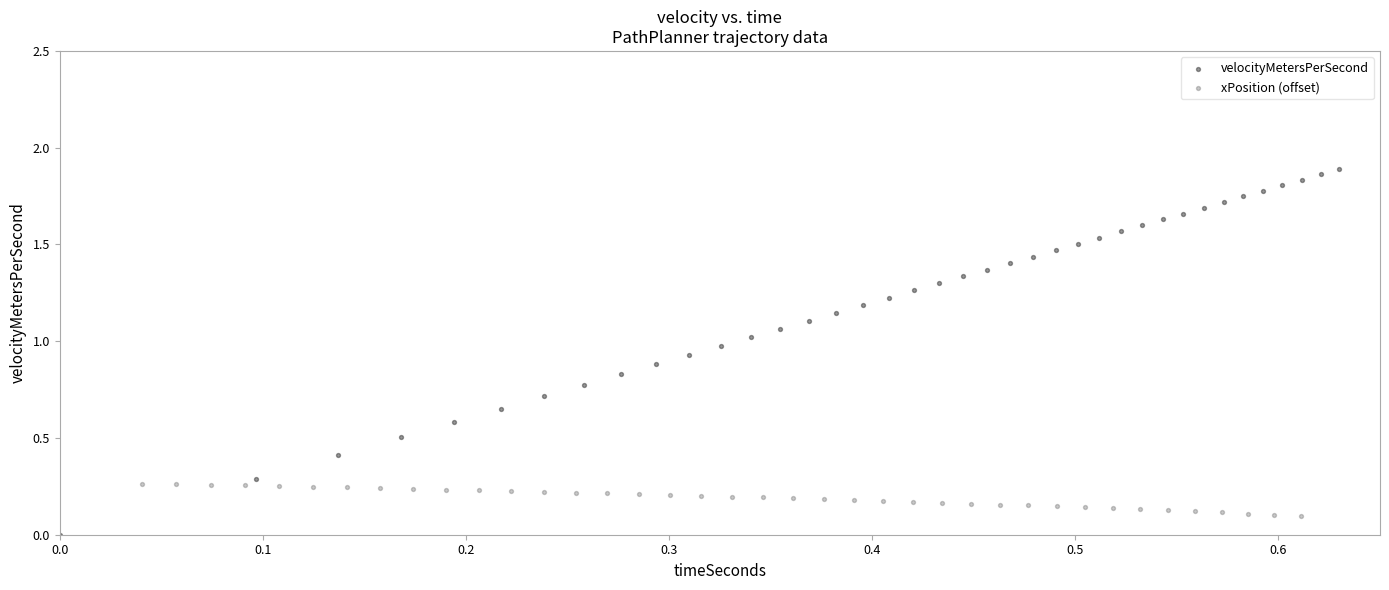

Which series has the widest spread of Y values?

velocityMetersPerSecond